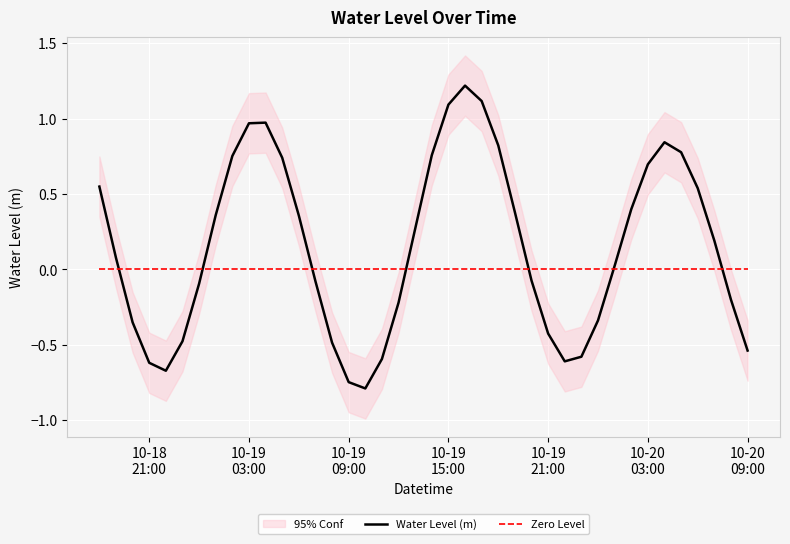

What is the minimum value for Water Level (m)?

-0.8